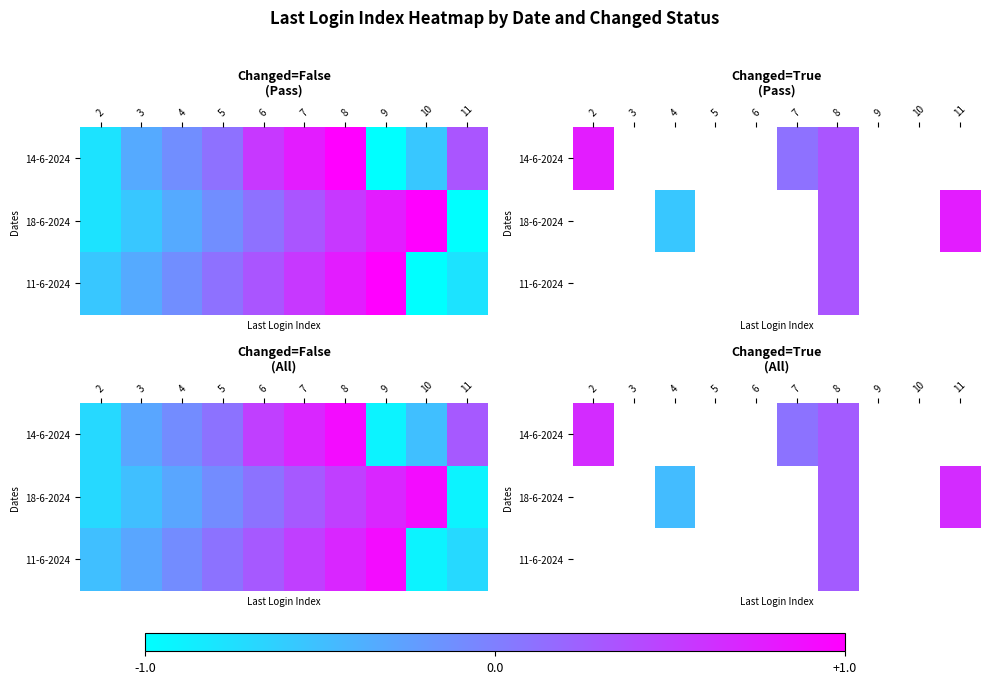

The 11-6-2024 series shows 0.1 at 8. True or false?

False